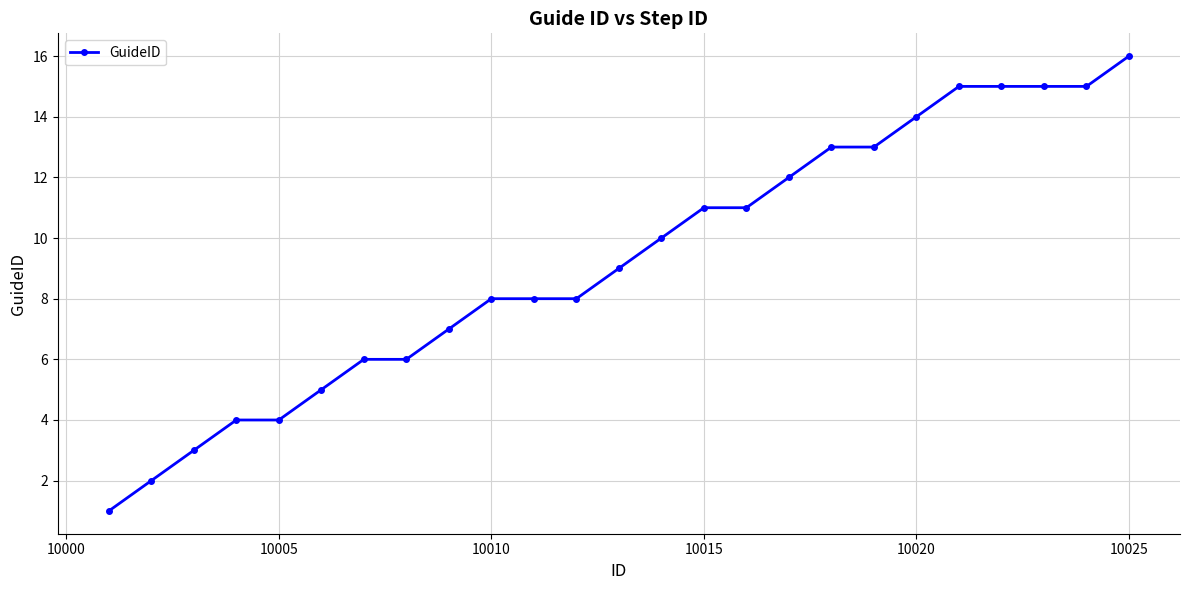

What is the value of the 23rd point from the left?

15